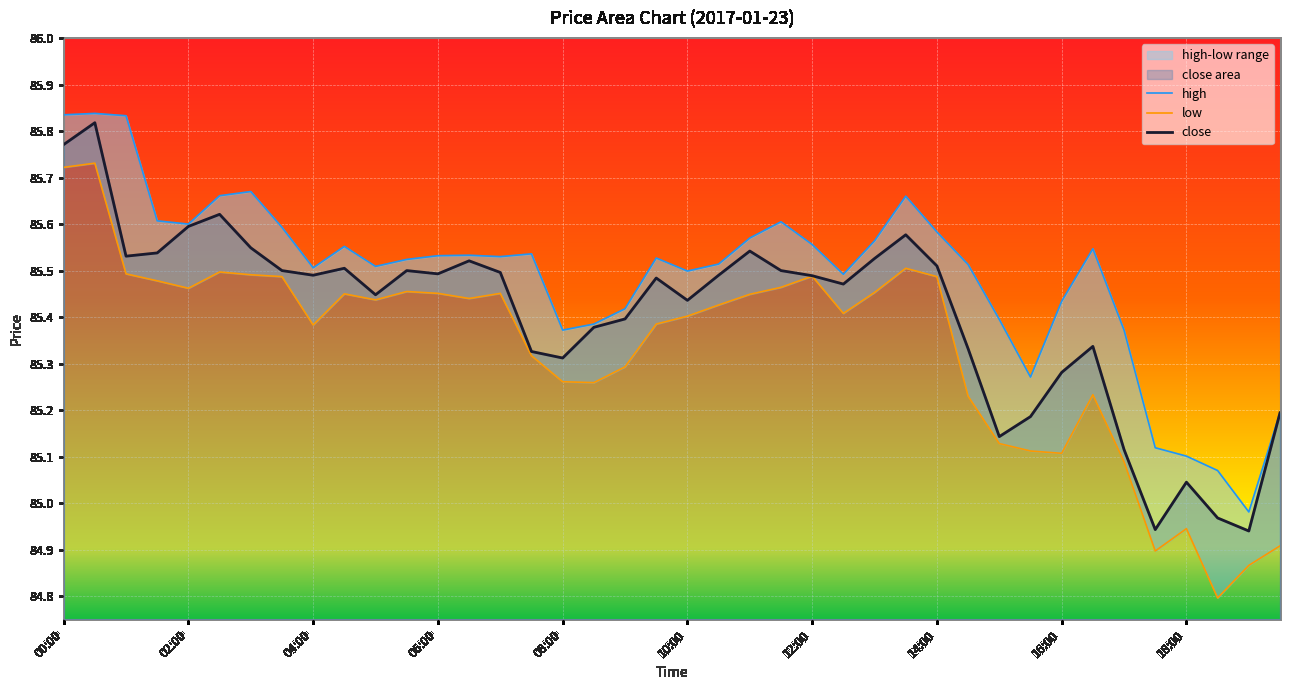

True or false: close and low cross at least once.

False